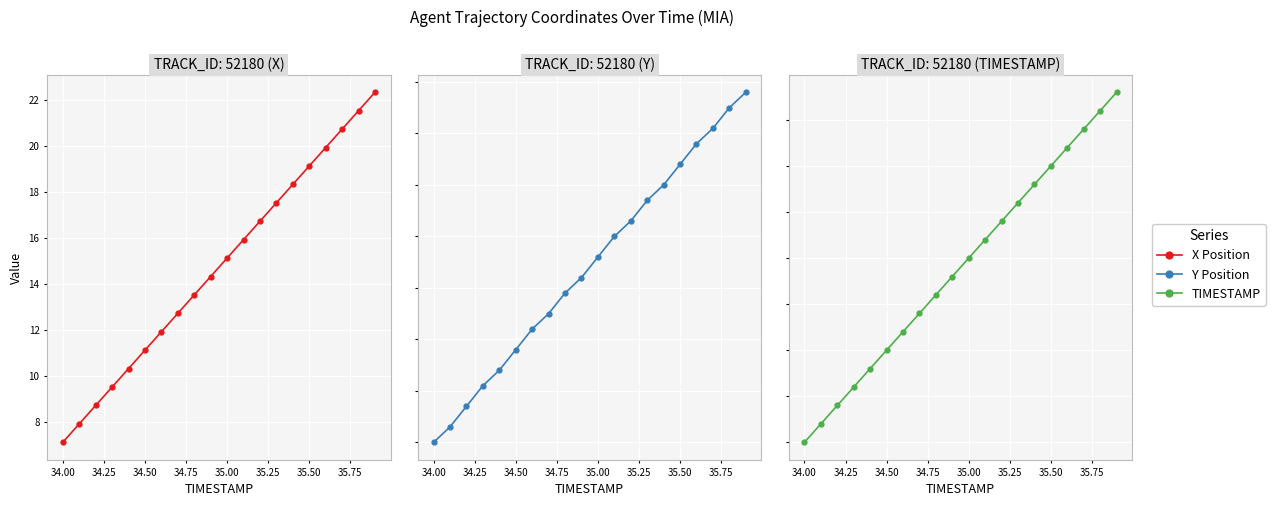

Is the value of X Position at 34.25 greater than the value of Y Position at 19?

No